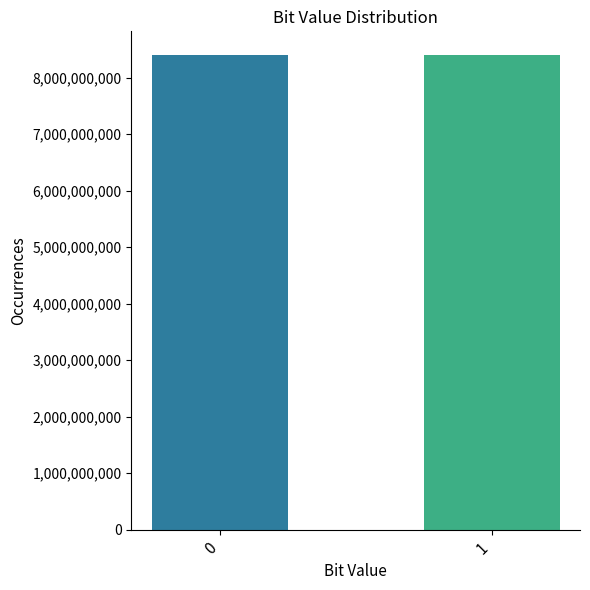

True or false: the data shows 8400391623 at 0.

True